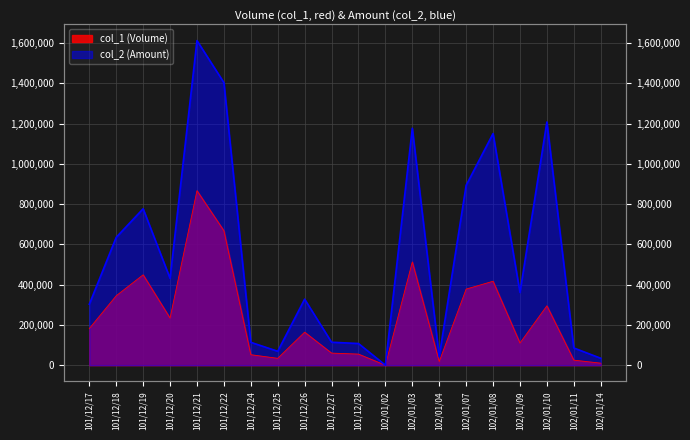

What is the label of the 3rd point from the left?

101/12/19